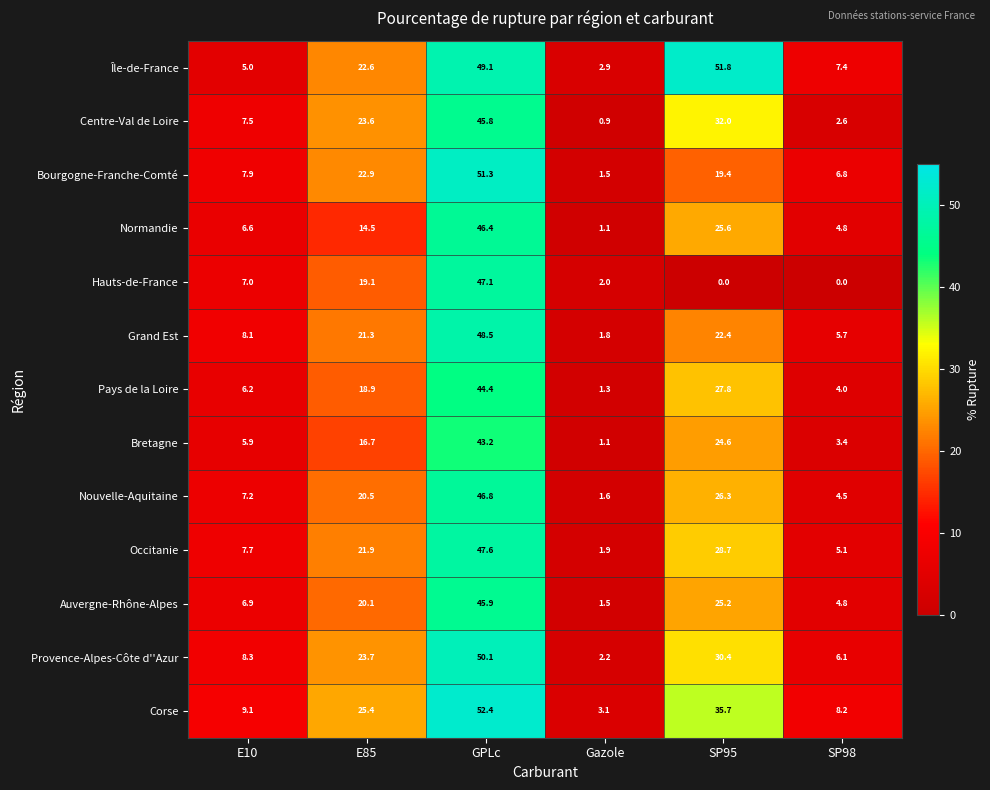

List the series in order of their peak value, highest first.

Corse, Île-de-France, Bourgogne-Franche-Comté, Provence-Alpes-Côte d''Azur, Grand Est, Occitanie, Hauts-de-France, Nouvelle-Aquitaine, Normandie, Auvergne-Rhône-Alpes, Centre-Val de Loire, Pays de la Loire, Bretagne